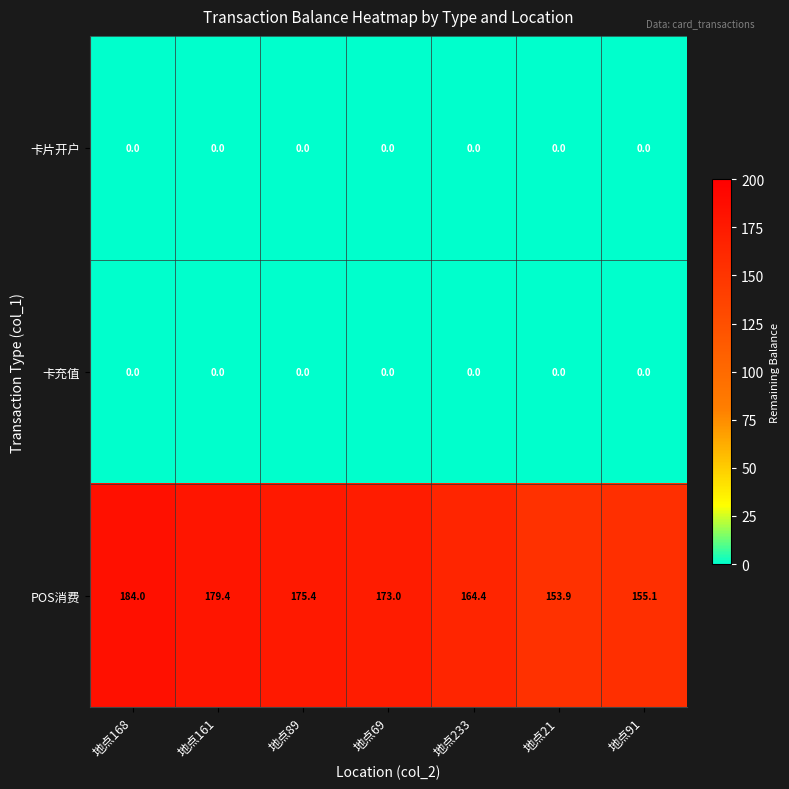

Is it true that POS消费 equals 260.6 at 地点233?

False